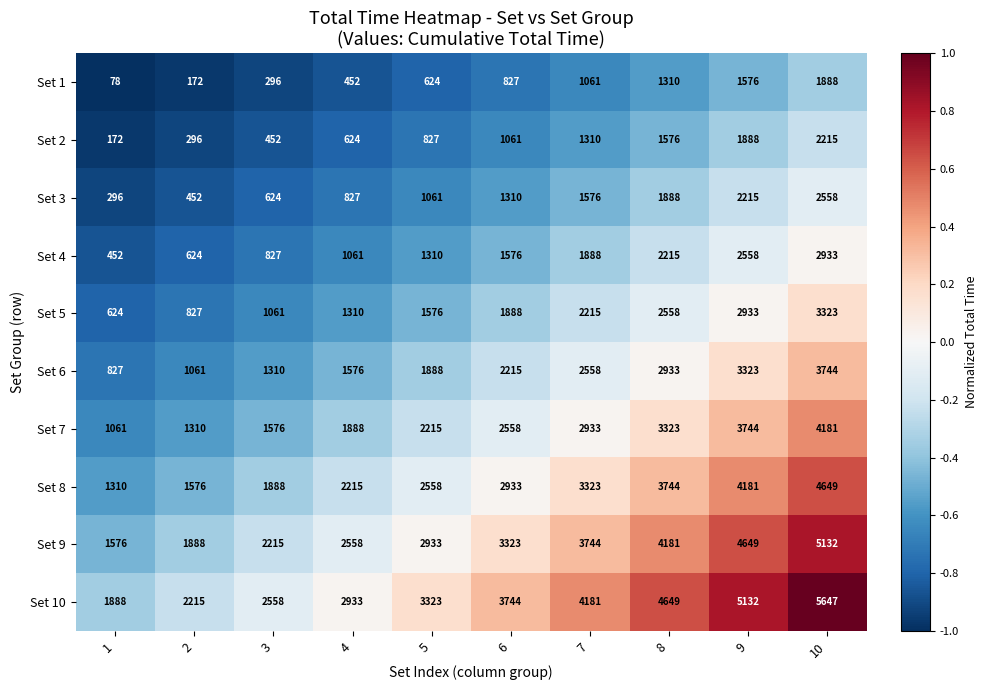

Between 5 and 7, which series saw the biggest shift?

Set 10